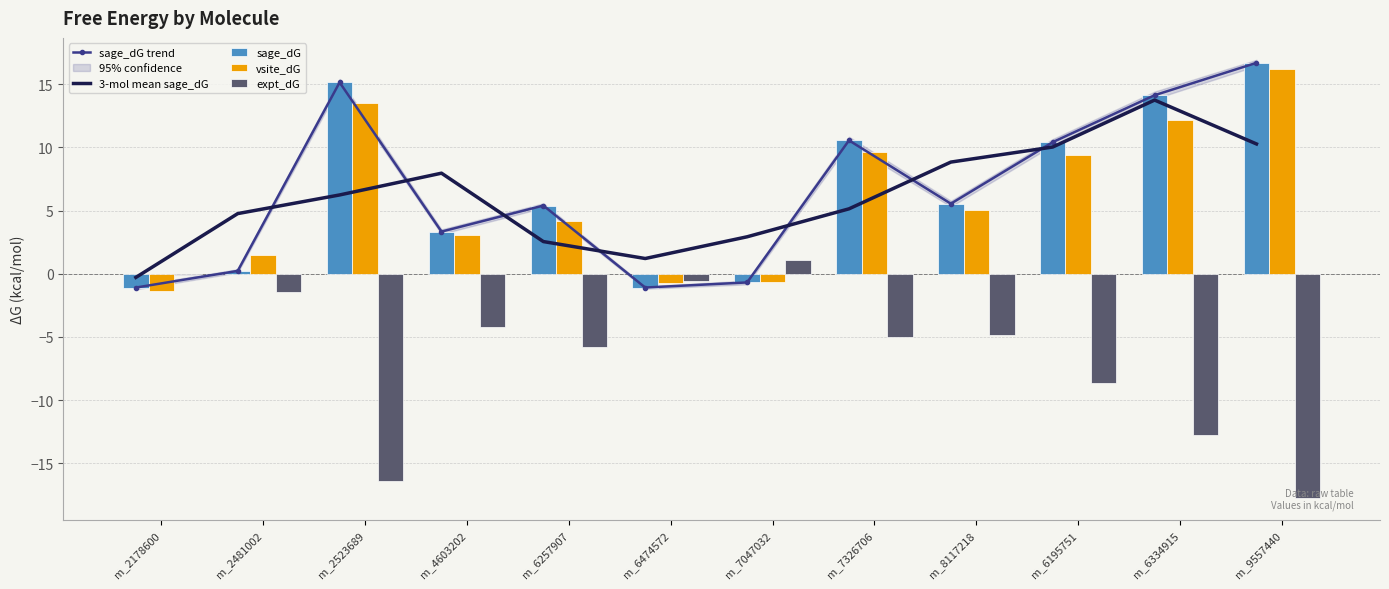

What value does the expt_dG series have at m_4603202?

-4.2